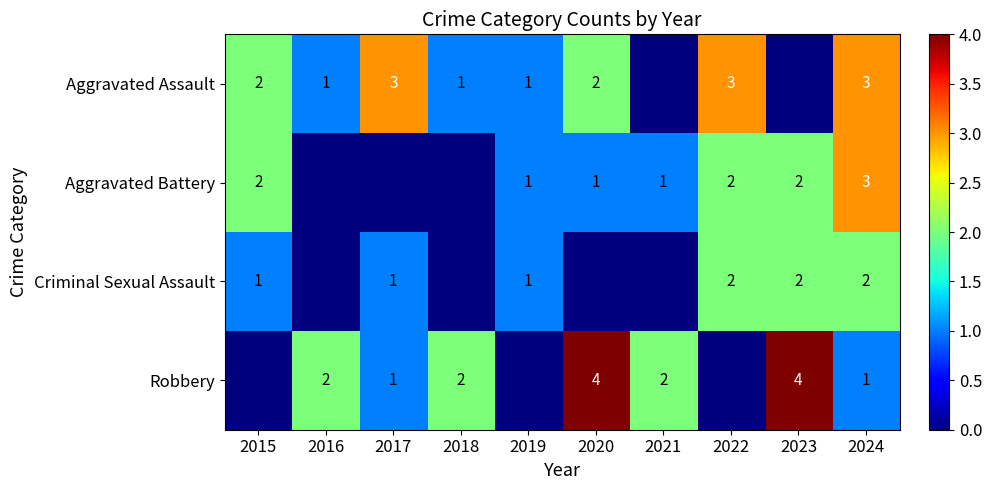

What is the sum of the Aggravated Battery values at 2021 and 2015?

3